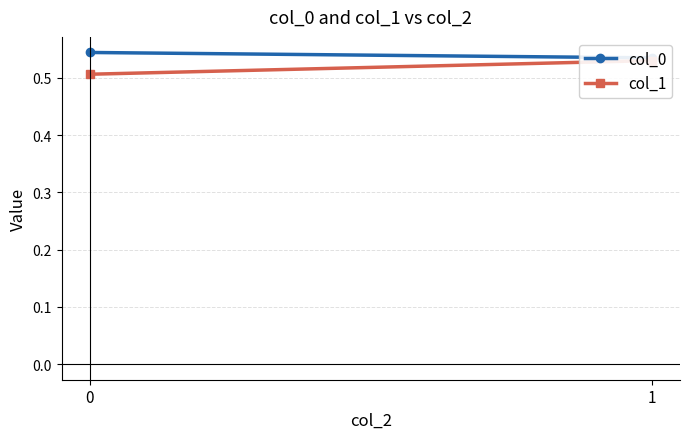

How many lines are shown in the chart?

2